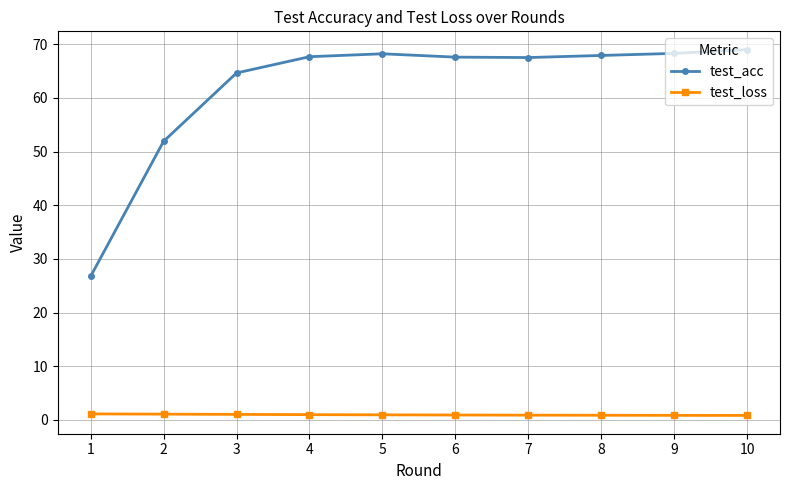

True or false: test_loss and test_acc intersect in this chart.

False